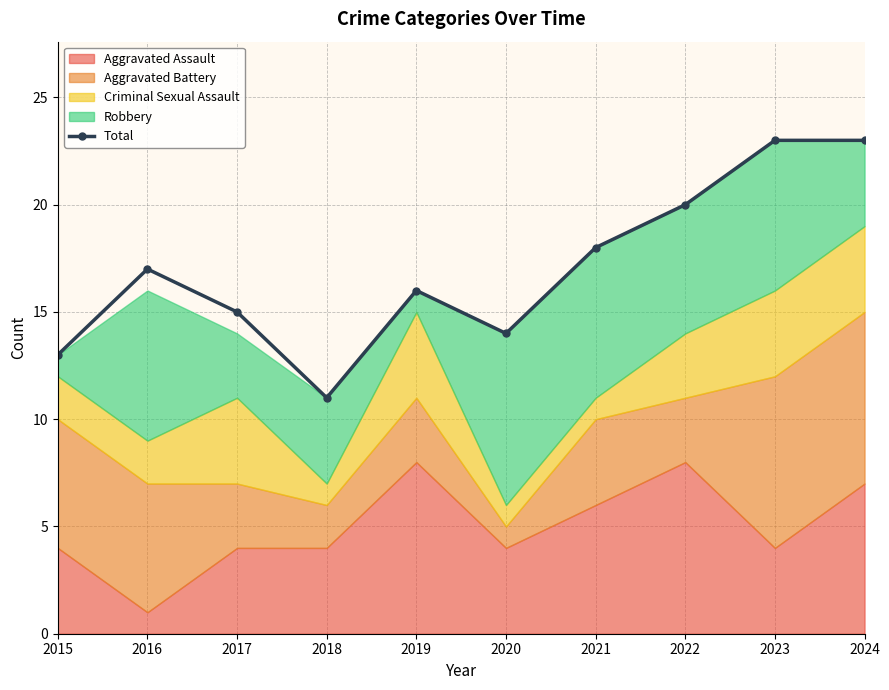

How many values are below 17?

5